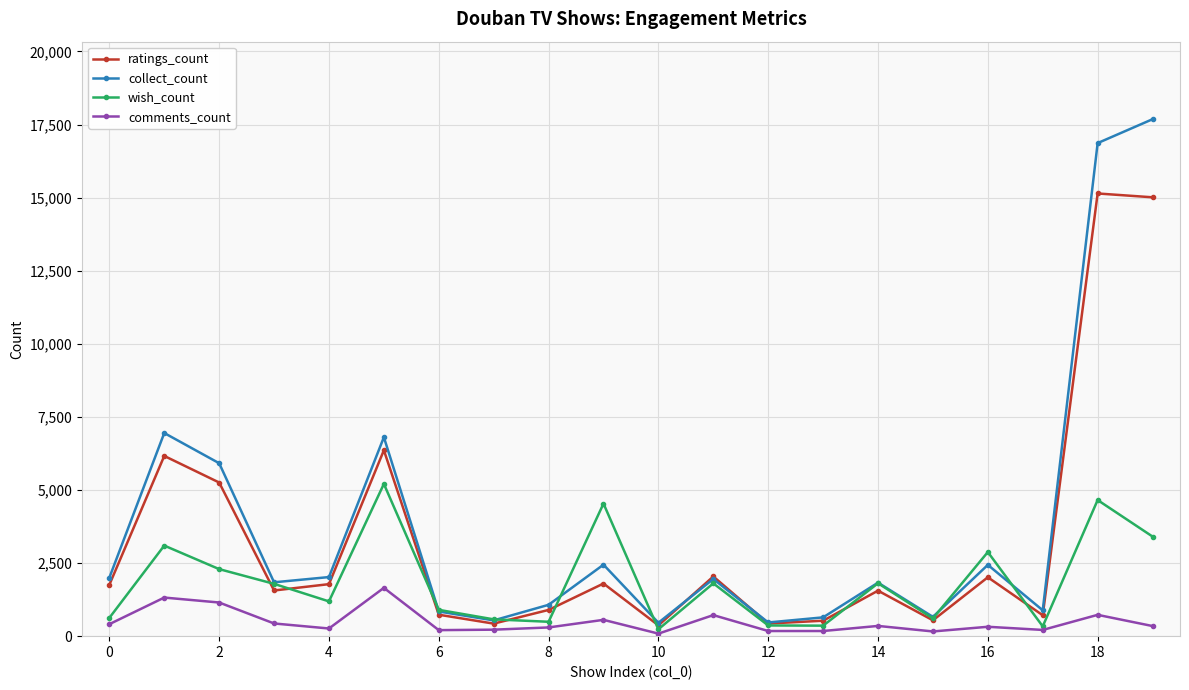

How many series are shown in this chart?

4